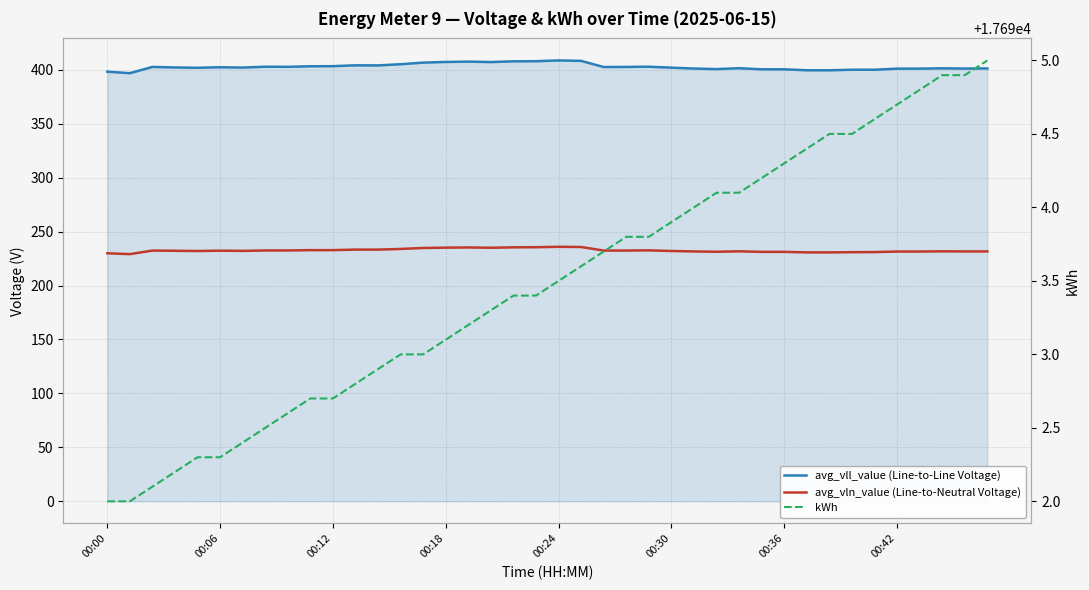

What is the difference between the maximum and second lowest values in the avg_vll_value (Line-to-Line Voltage) series?

10.4